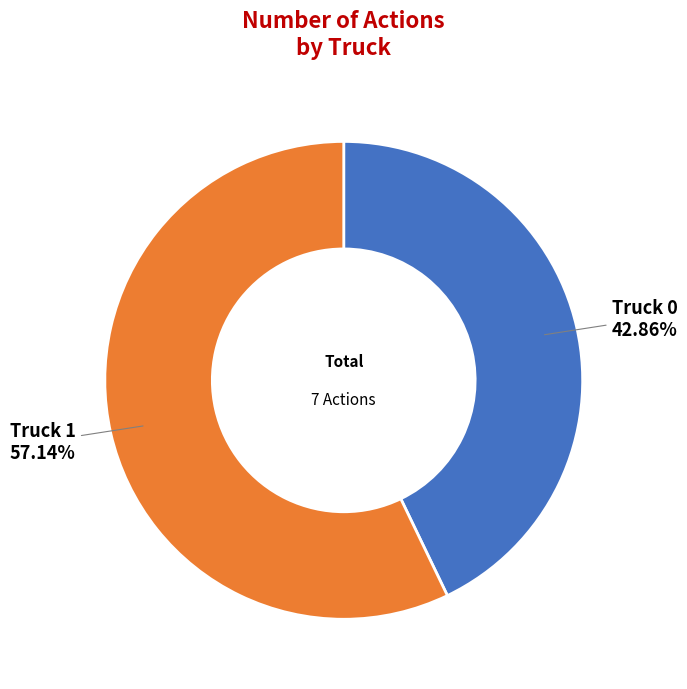

Which slice is the largest?

Truck 1